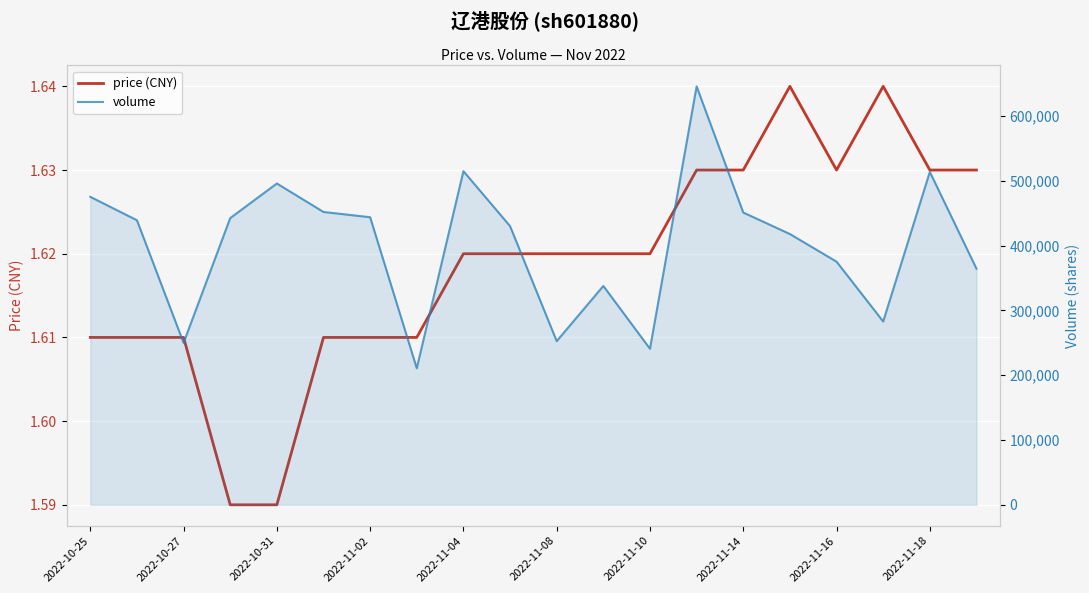

True or false: volume and price (CNY) intersect in this chart.

False